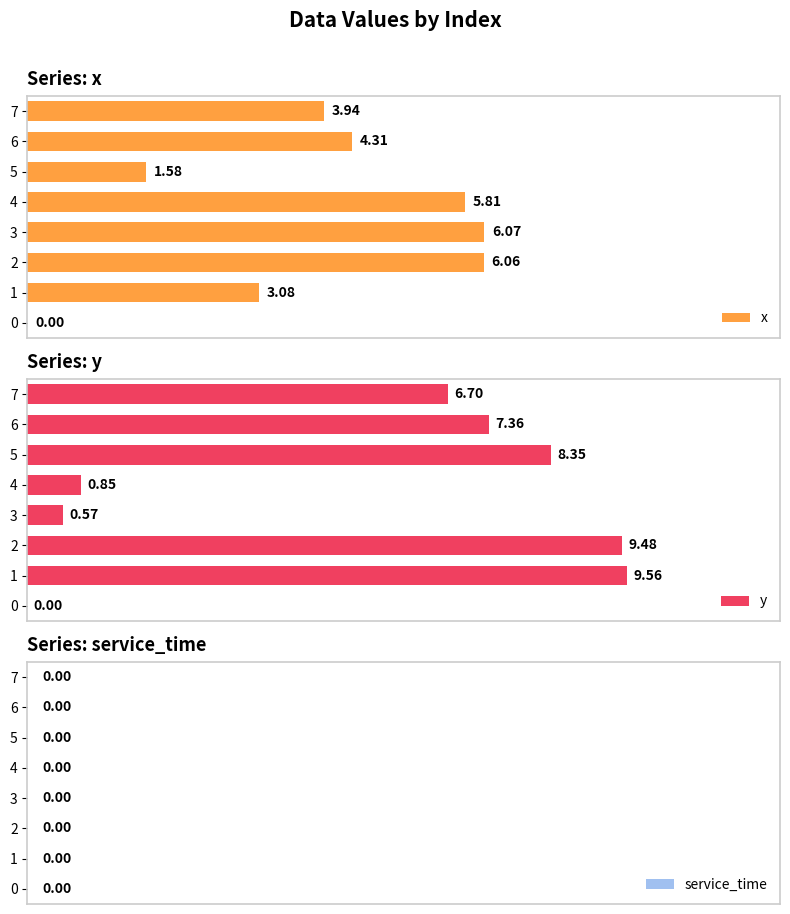

How many series are shown in this chart?

3